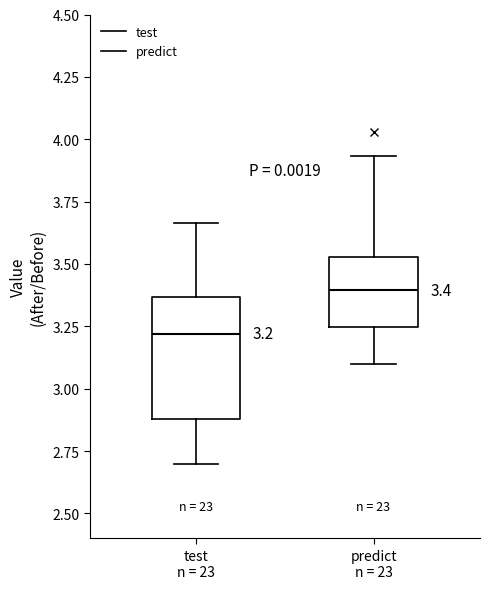

Which box's median line is the highest?

predict n = 23